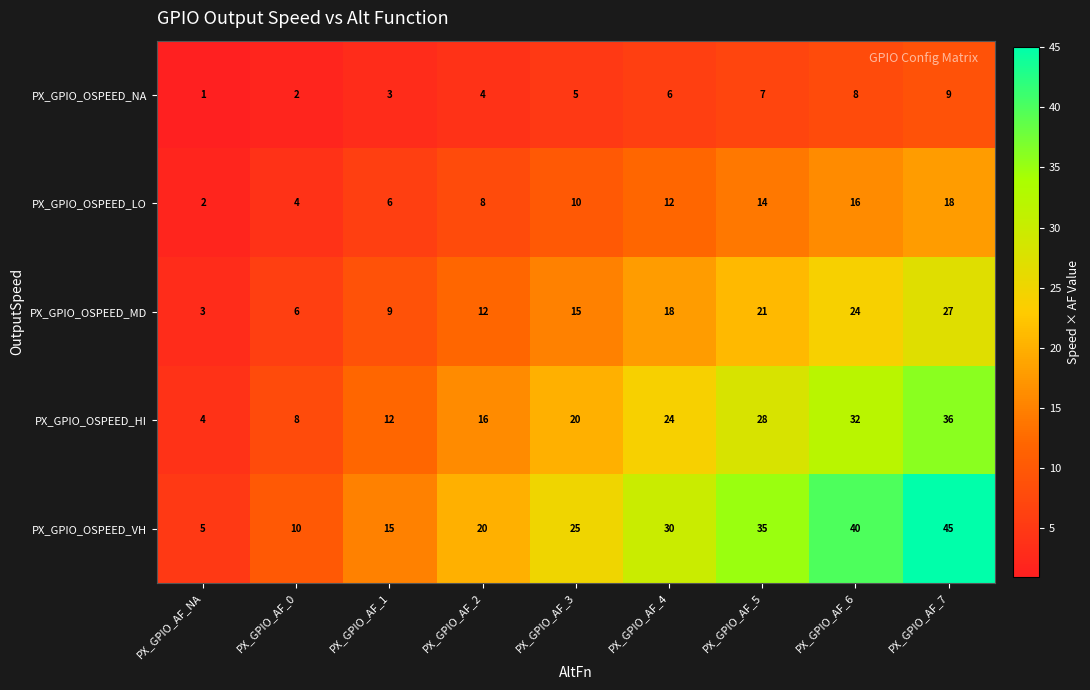

Count the PX_GPIO_OSPEED_HI values in the range 12 to 28.

5